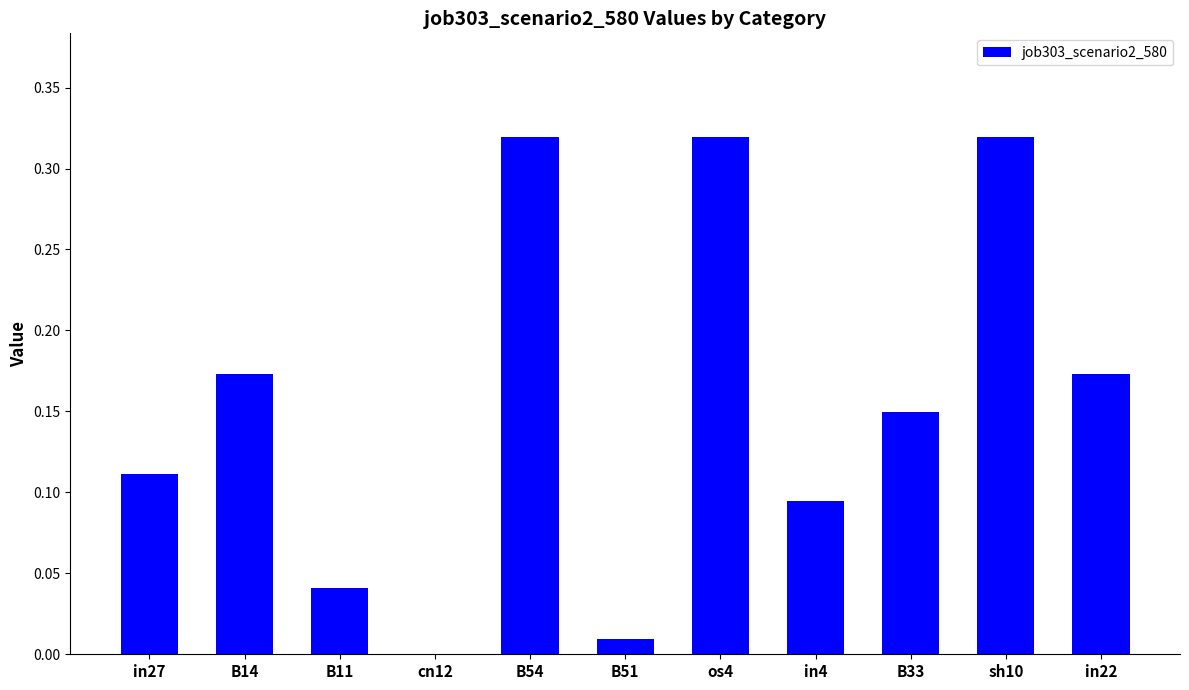

The value at B54 is 0.4. True or false?

False